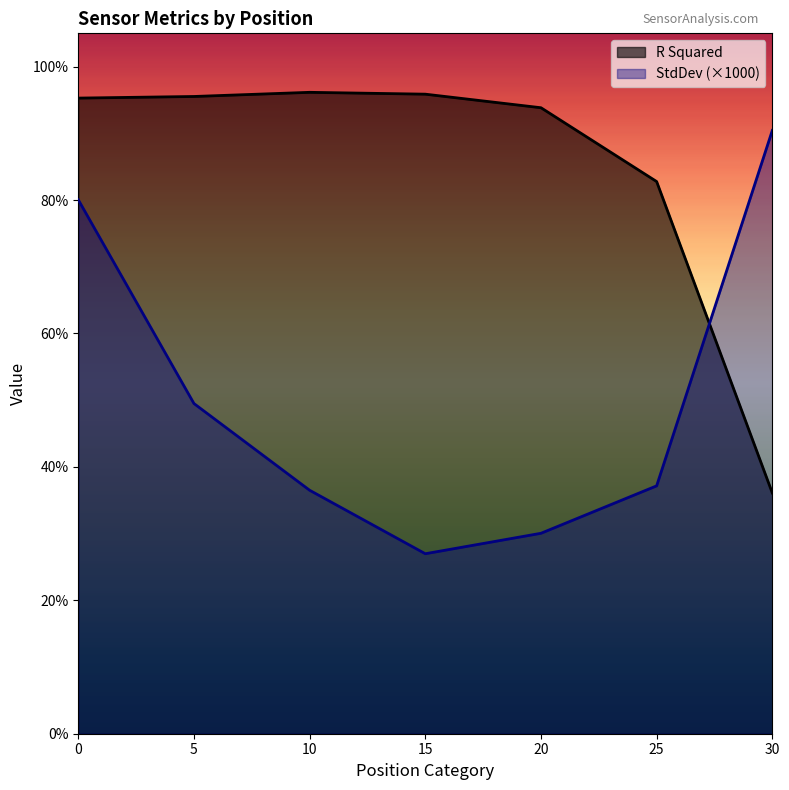

Which series has the largest total across all categories?

R Squared